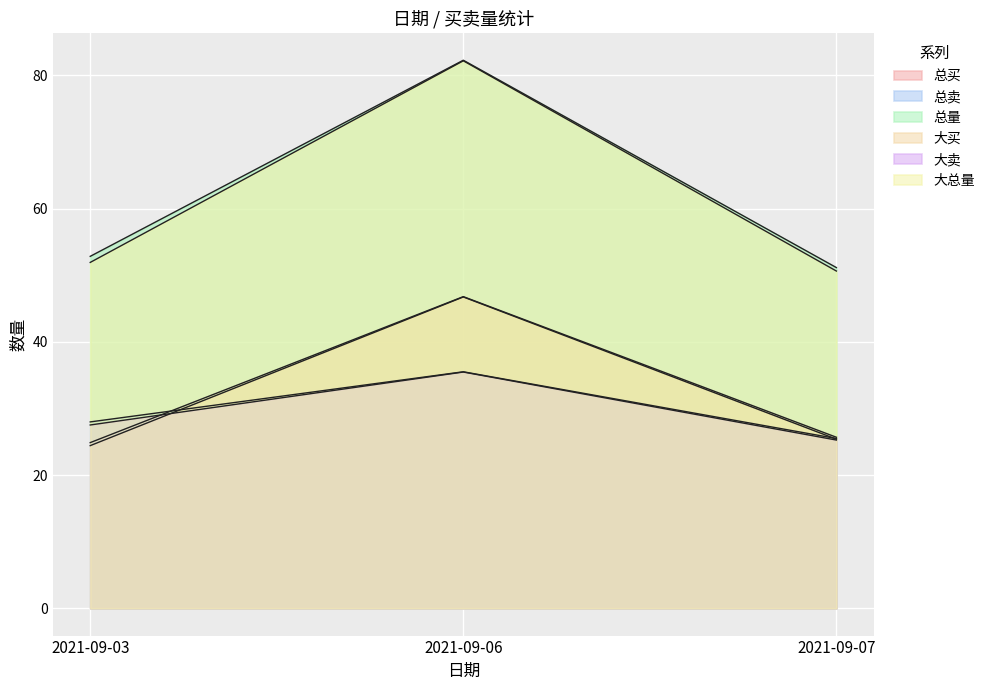

Which series has the largest total across all categories?

总量